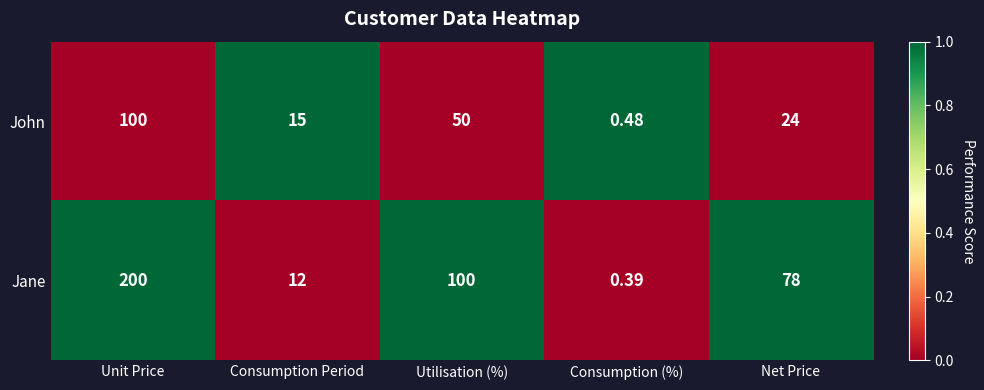

List the series in order of their overall mean, highest first.

Jane, John